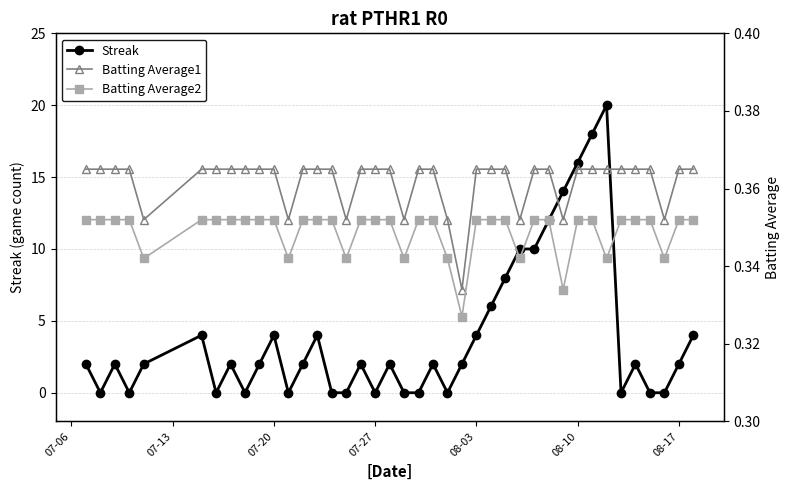

The value of Streak at 08-03 is 4. True or false?

True